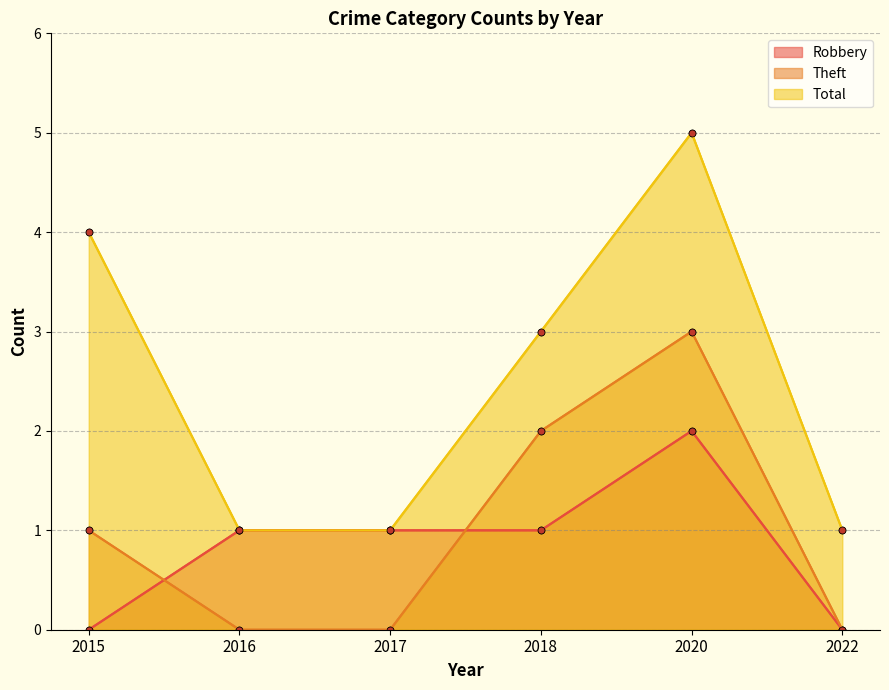

After their last crossing, which series has the higher values: Theft or Robbery?

Theft